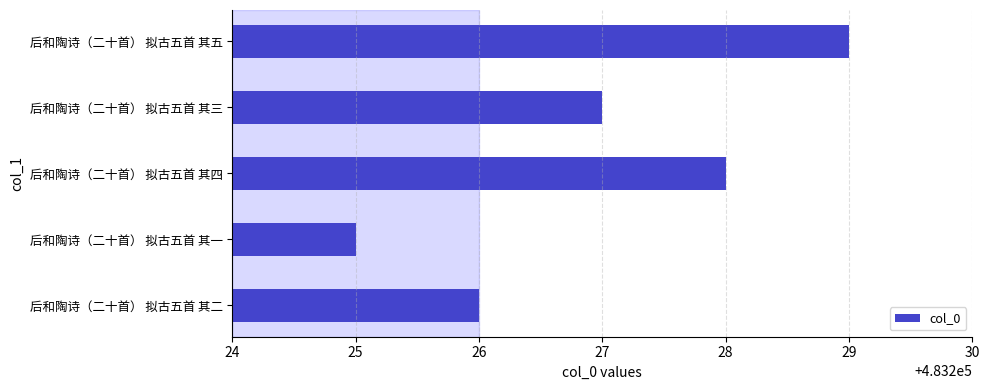

List the labels in order of value, largest first.

后和陶诗（二十首） 拟古五首 其五, 后和陶诗（二十首） 拟古五首 其四, 后和陶诗（二十首） 拟古五首 其三, 后和陶诗（二十首） 拟古五首 其二, 后和陶诗（二十首） 拟古五首 其一